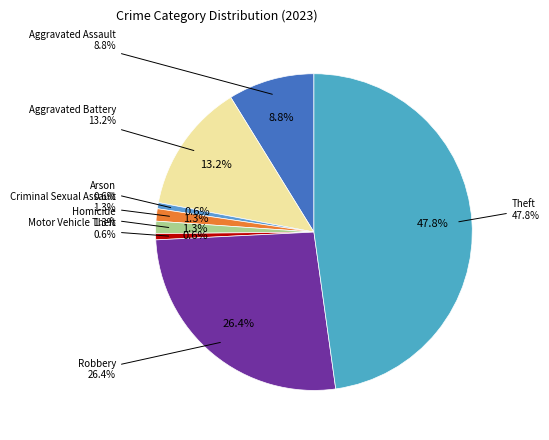

To the nearest percent, what portion does Aggravated Battery represent?

13%